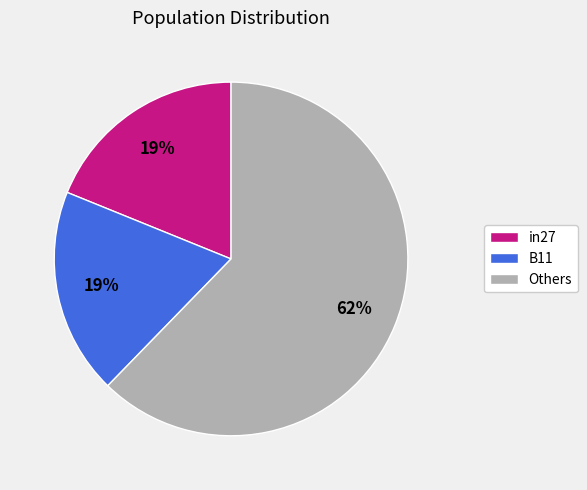

True or false: in27 accounts for 9% of the total.

False